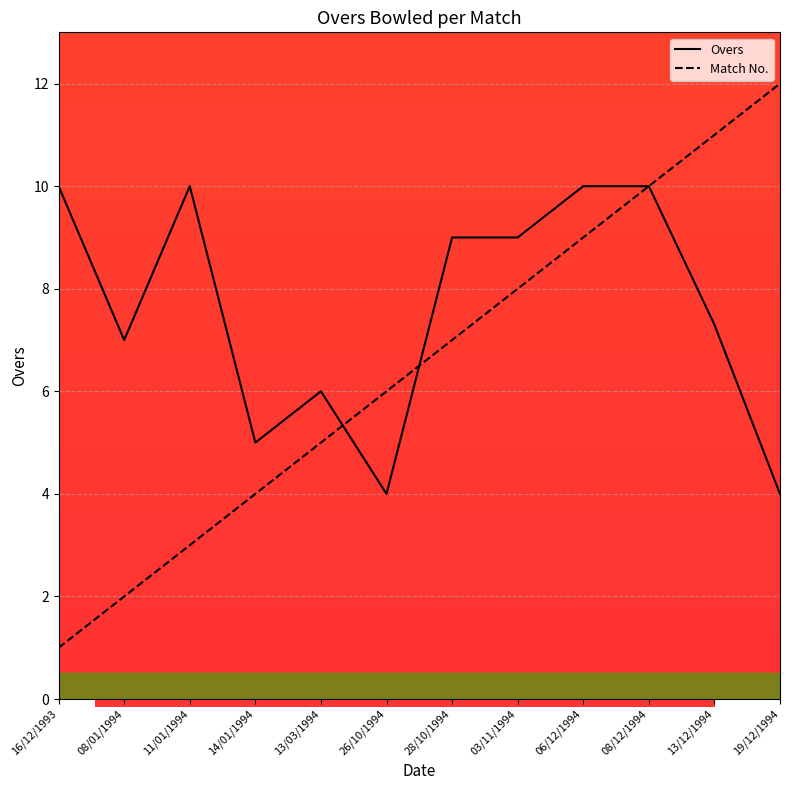

How many lines are shown in the chart?

2